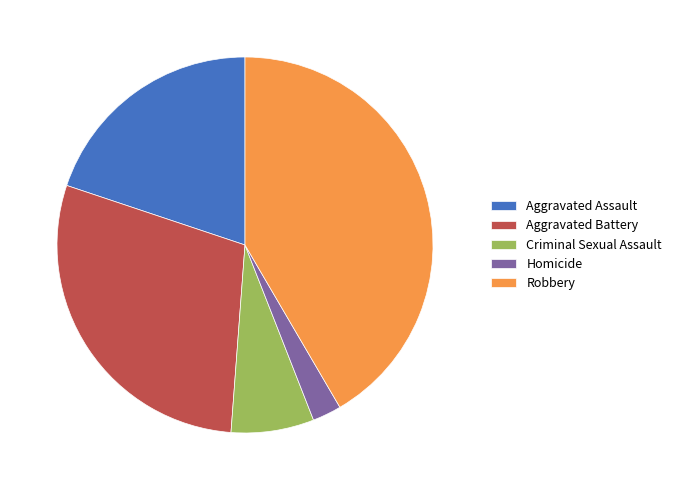

Is Aggravated Battery the majority of the pie?

No